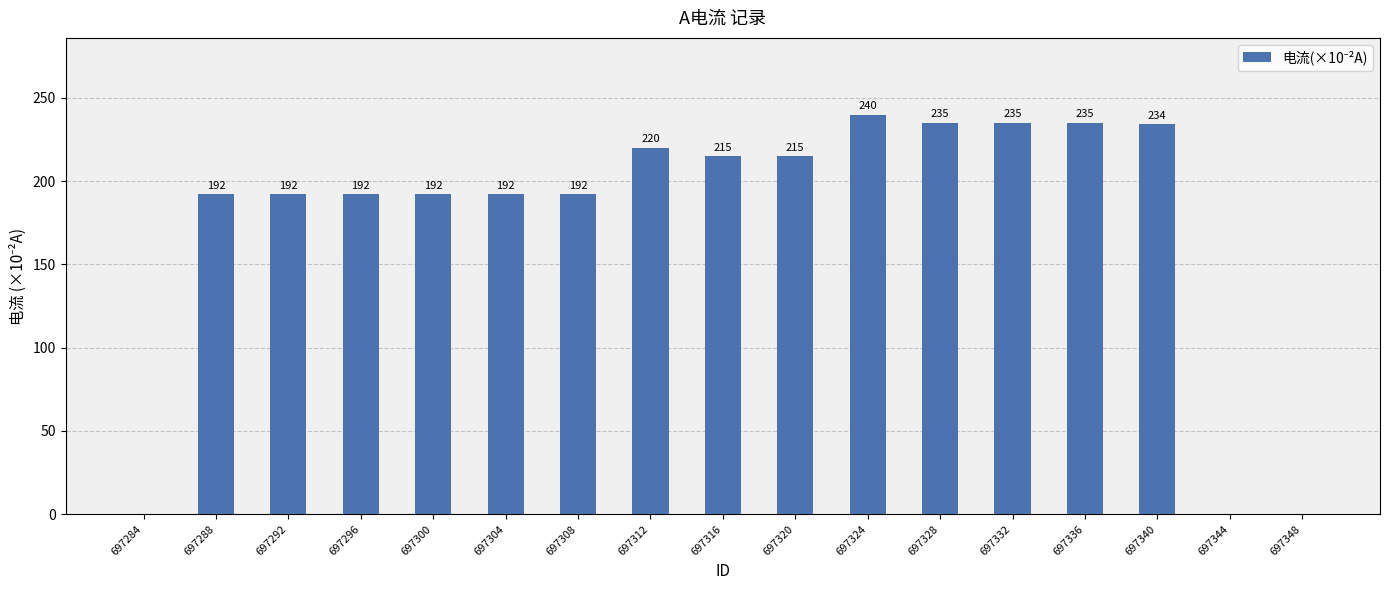

The value at 697300 is 192. True or false?

True